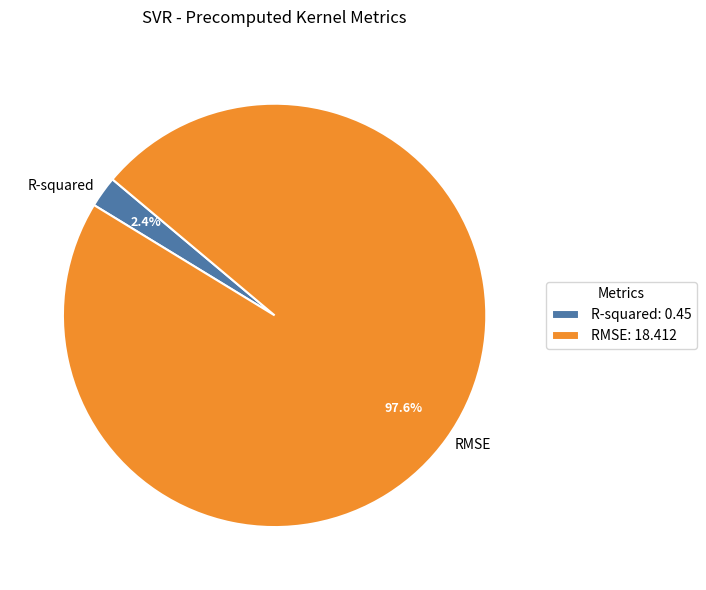

How many slices are in this pie chart?

2